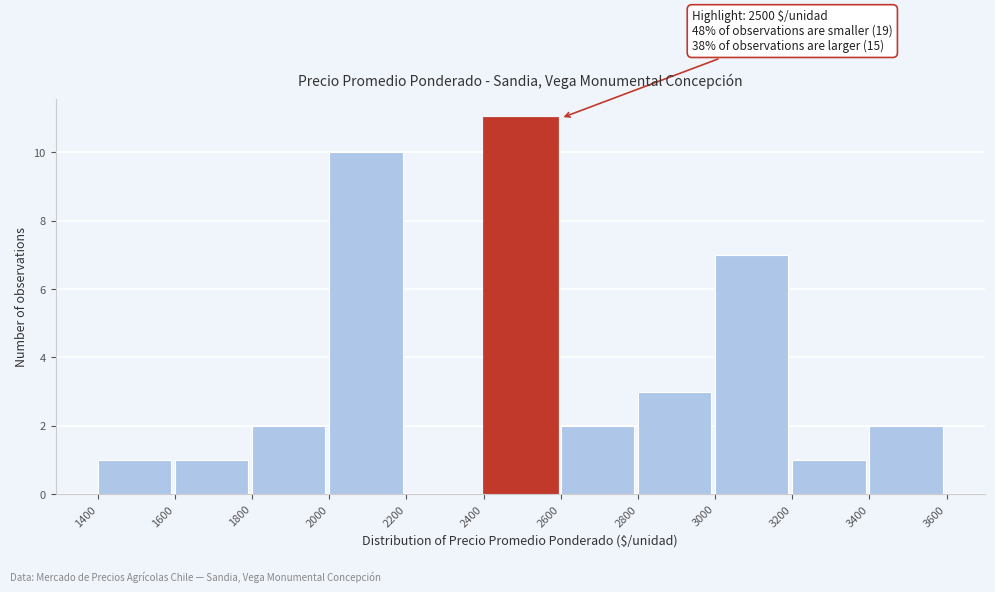

Over which range of the x-axis is the bar tallest?

2400 to 2600